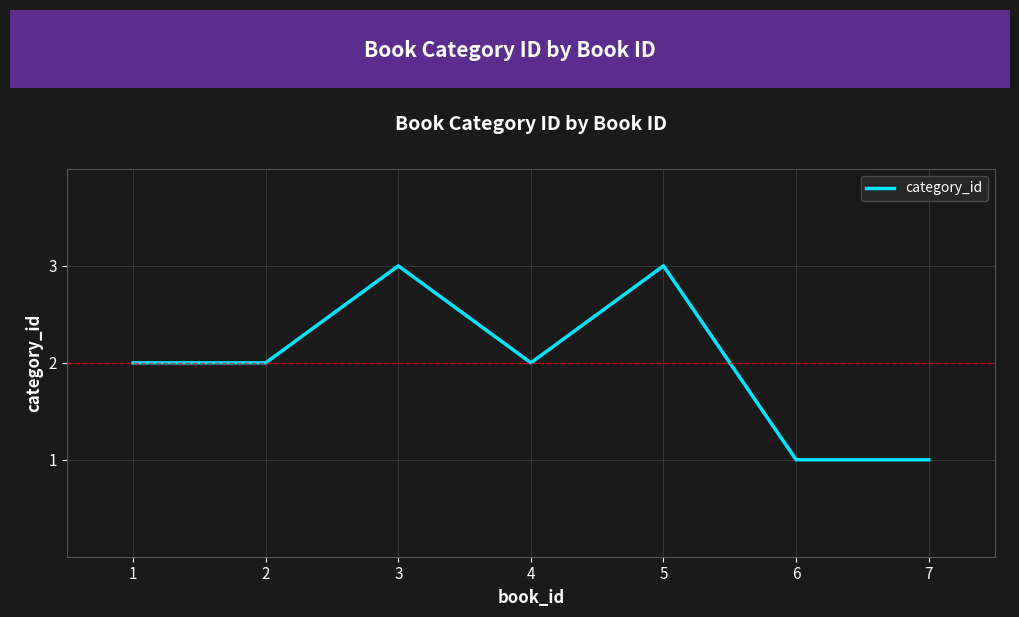

Read the value at 5.

3